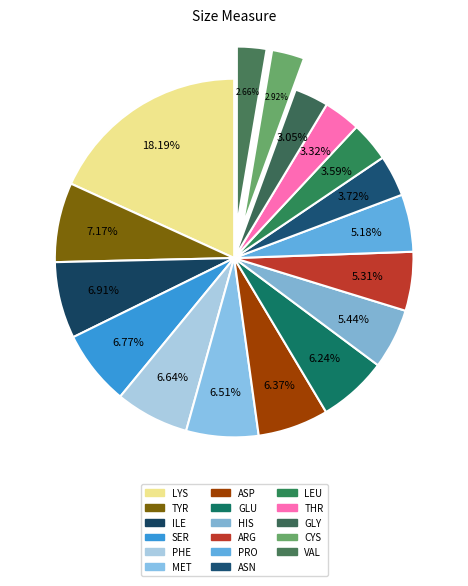

Count the number of slices in the pie.

17